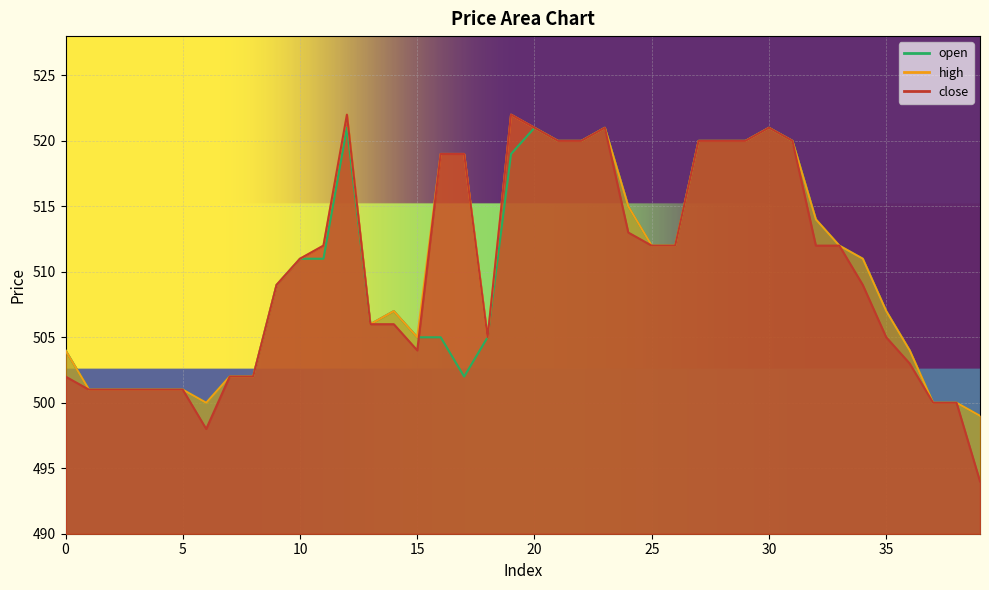

List the labels in order of high value, largest first.

12, 19, 20, 23, 30, 21, 22, 27, 28, 29, 31, 16, 17, 24, 32, 11, 25, 26, 33, 10, 34, 9, 14, 35, 13, 15, 18, 0, 36, 7, 8, 1, 2, 3, 4, 5, 6, 37, 38, 39